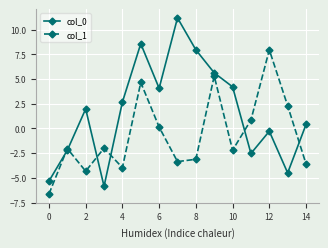

Which series has the largest range (max minus min)?

col_0